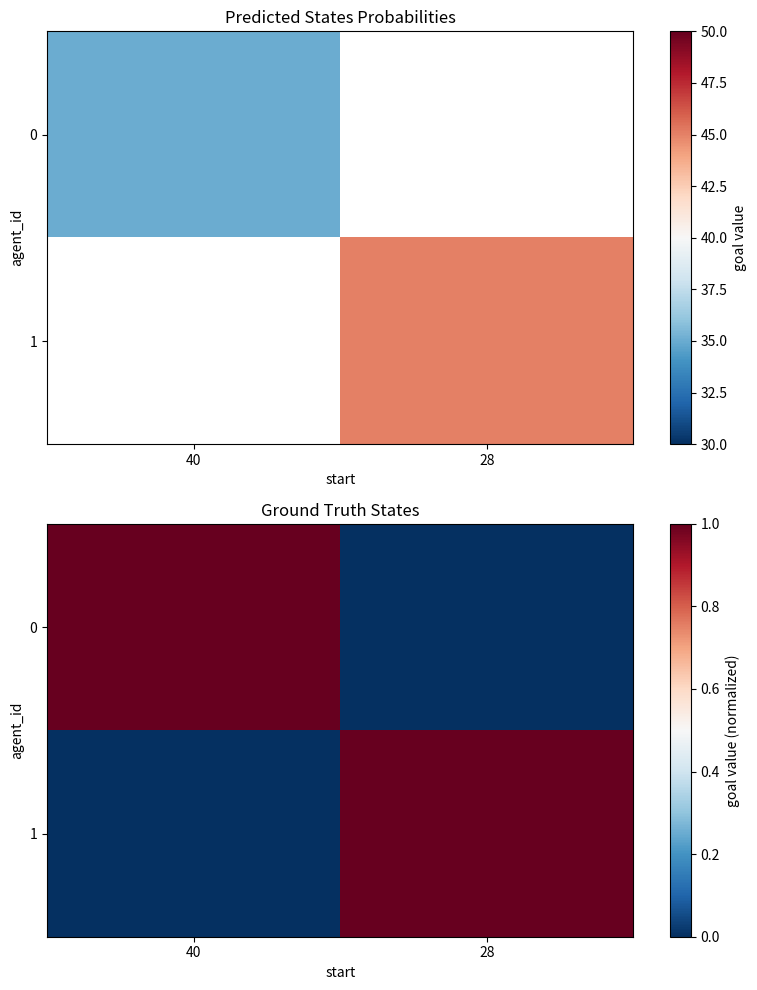

List the labels in order of 1 value, smallest first.

40, 28